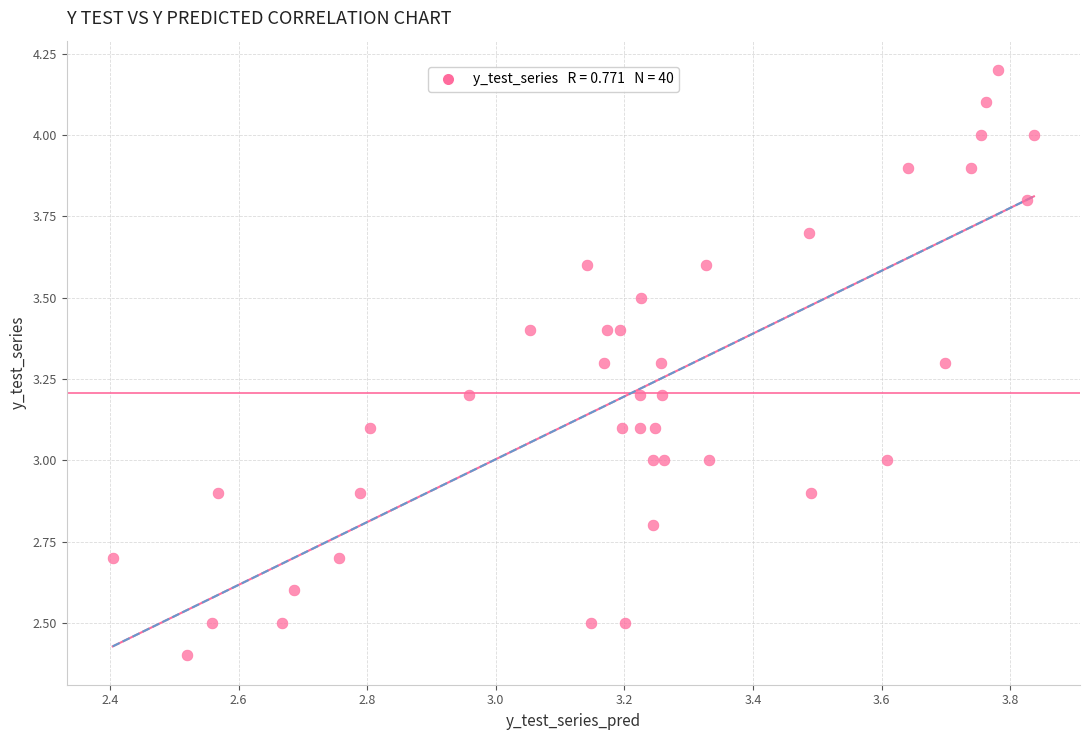

What is the range of Y values (max minus min)?

1.8